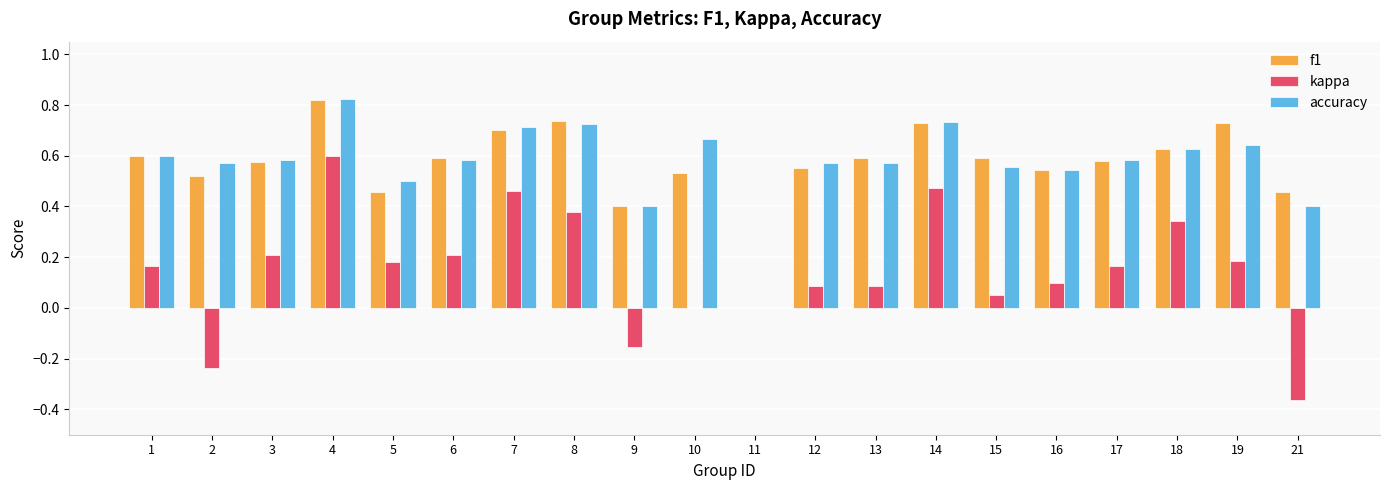

Which series changed the most between 19 and 21?

kappa